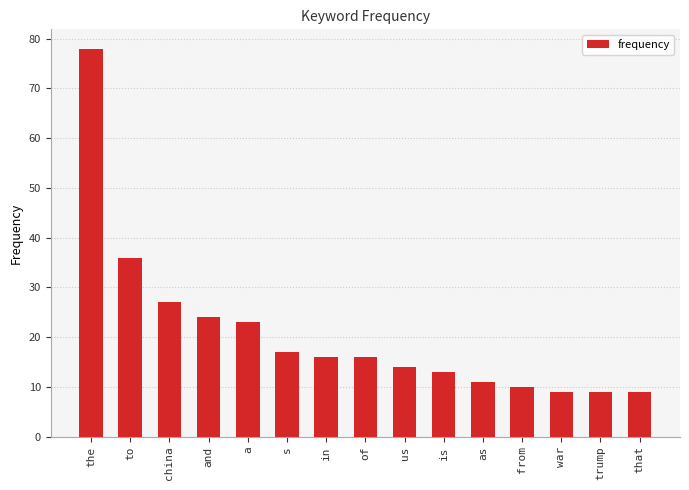

What is the label of the 2nd bar from the left?

to